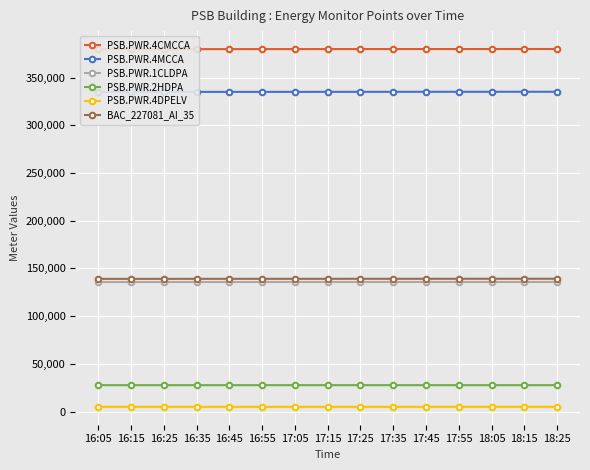

Is the value of PSB.PWR.4MCCA at 16:15 greater than the value of BAC_227081_AI_35 at 17:25?

Yes